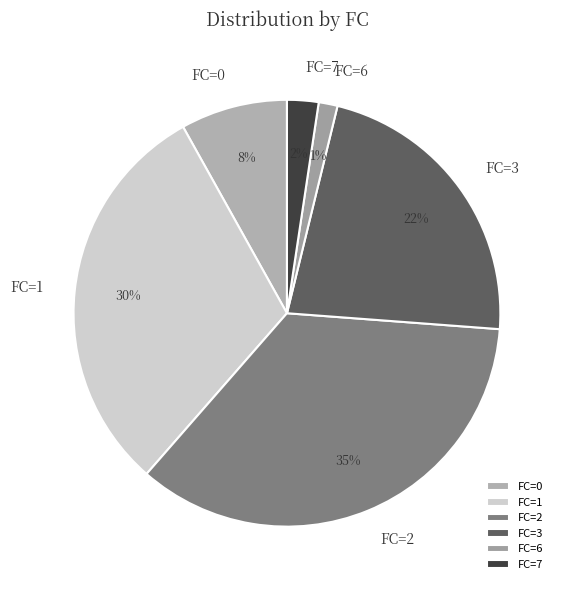

Do FC=1 and FC=7 together represent more than half of the pie?

No